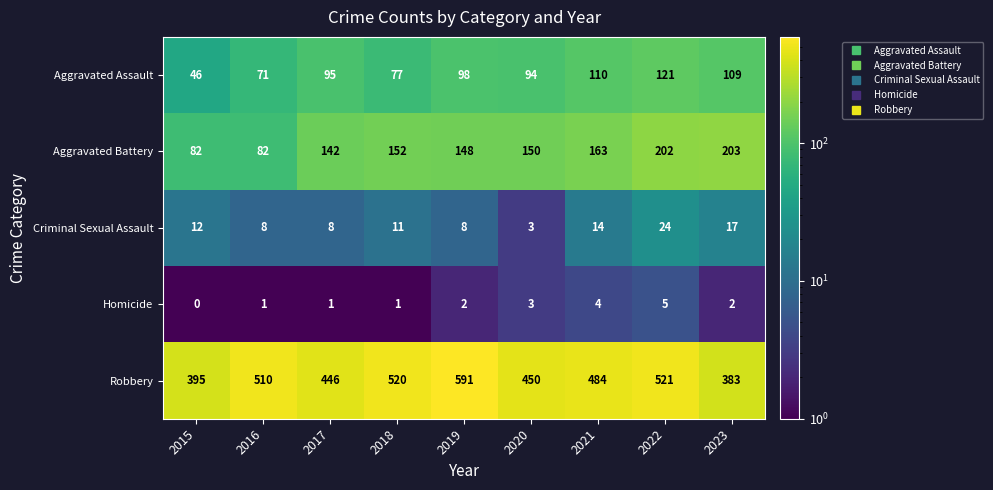

What is the difference between the highest and lowest values at 2017?

445